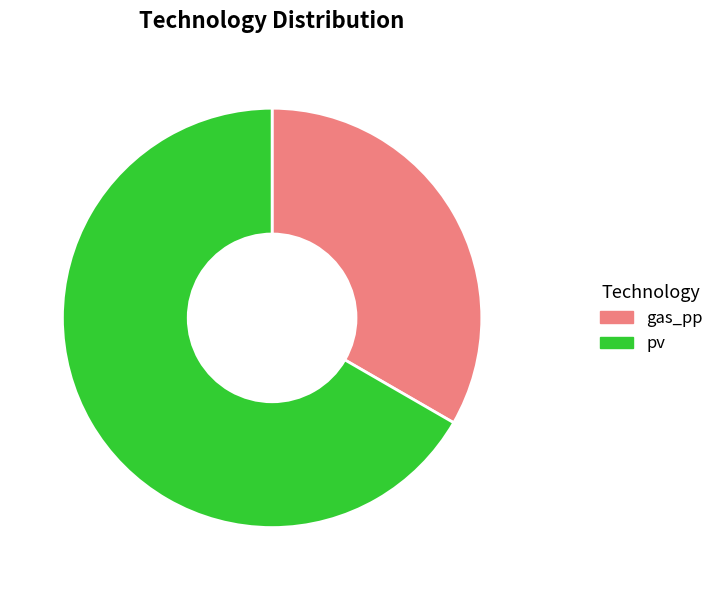

True or false: pv accounts for 67% of the total.

True